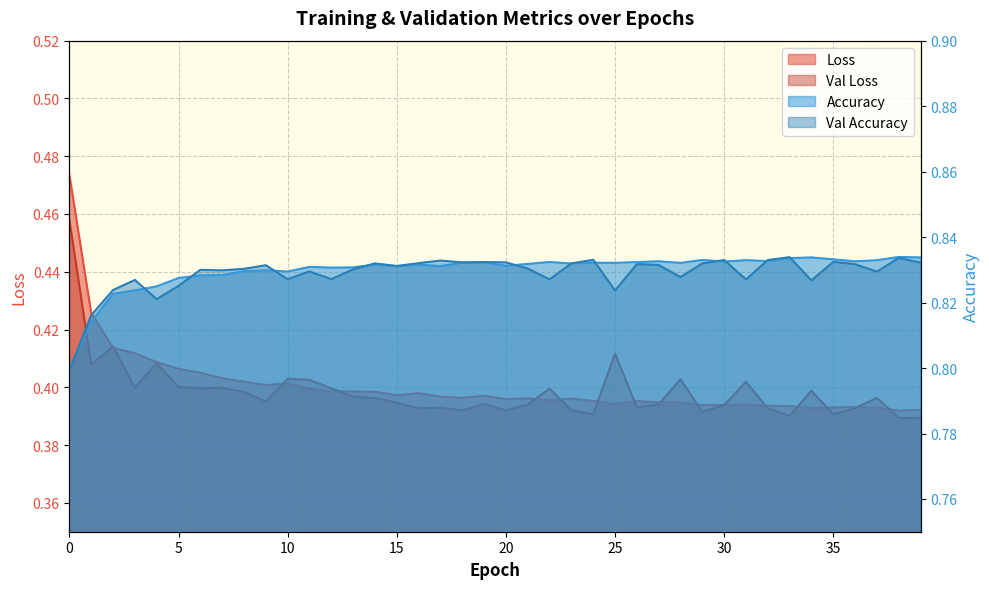

True or false: accuracy and loss cross at least once.

False